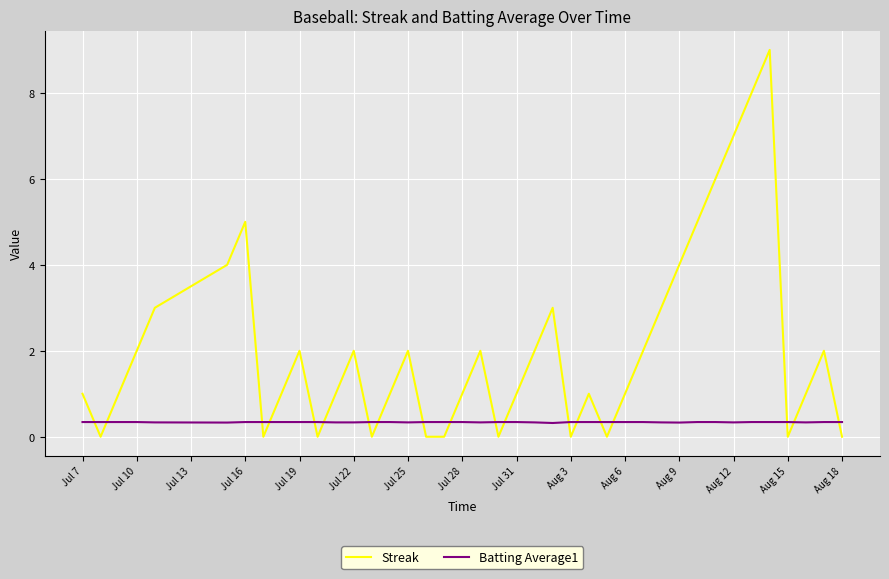

Which series has the largest range (max minus min)?

Streak